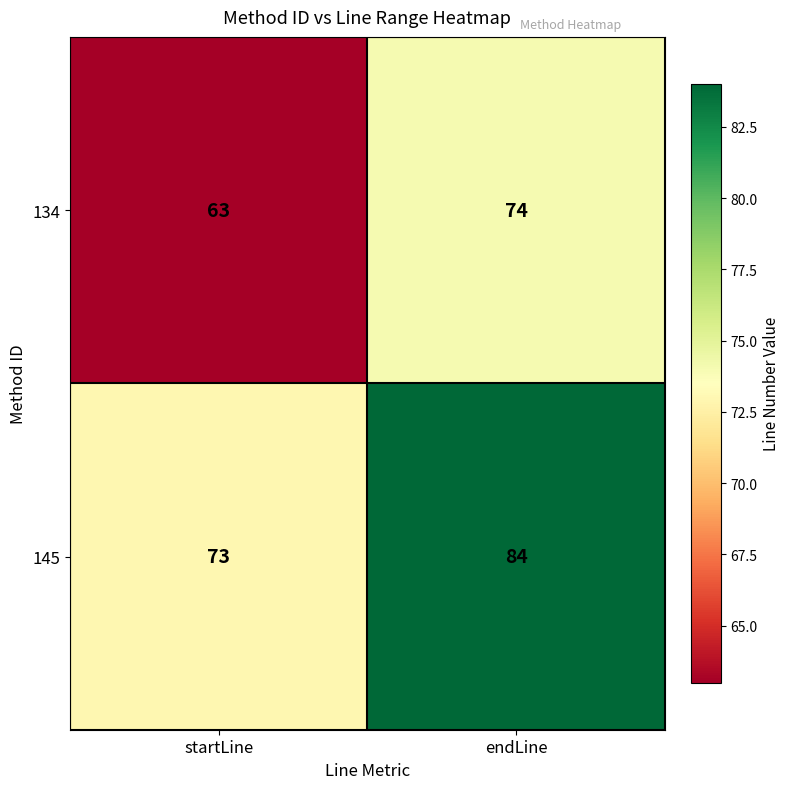

What is the sum of all 134 values?

137